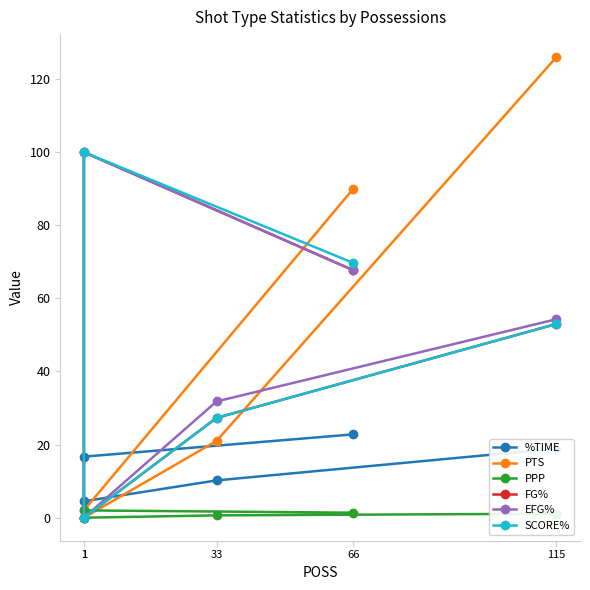

Between 1 and 33, which is larger?

33